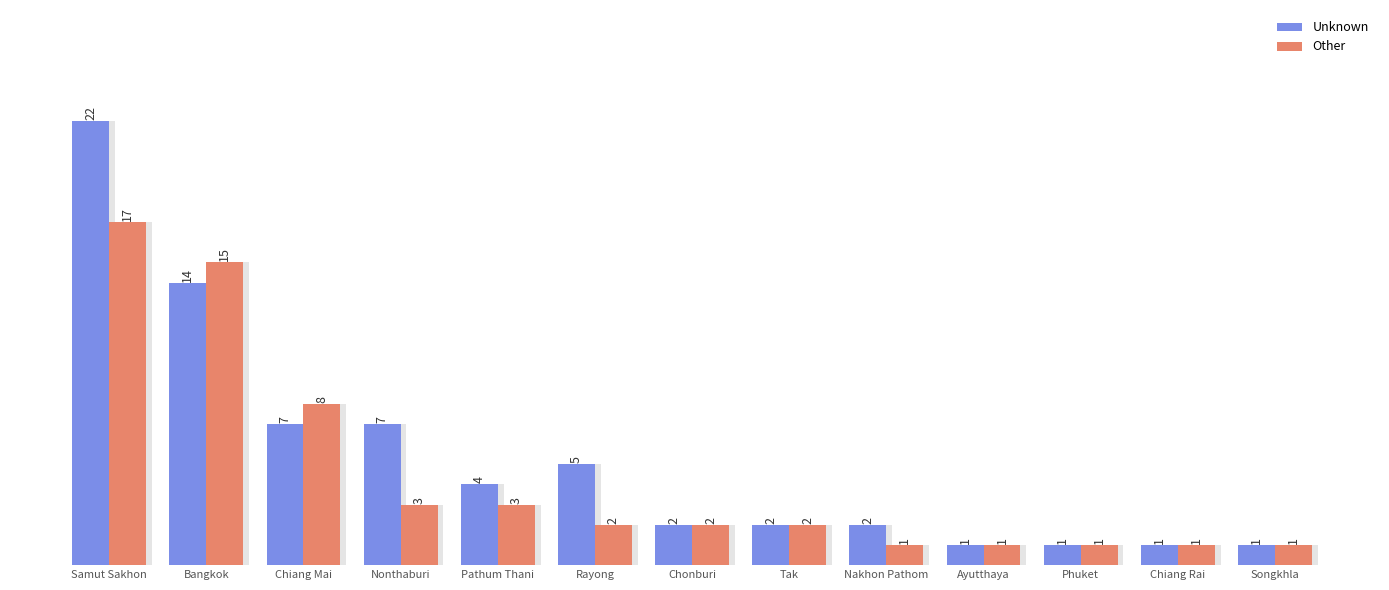

Where does the Unknown series first go above 2?

Samut Sakhon